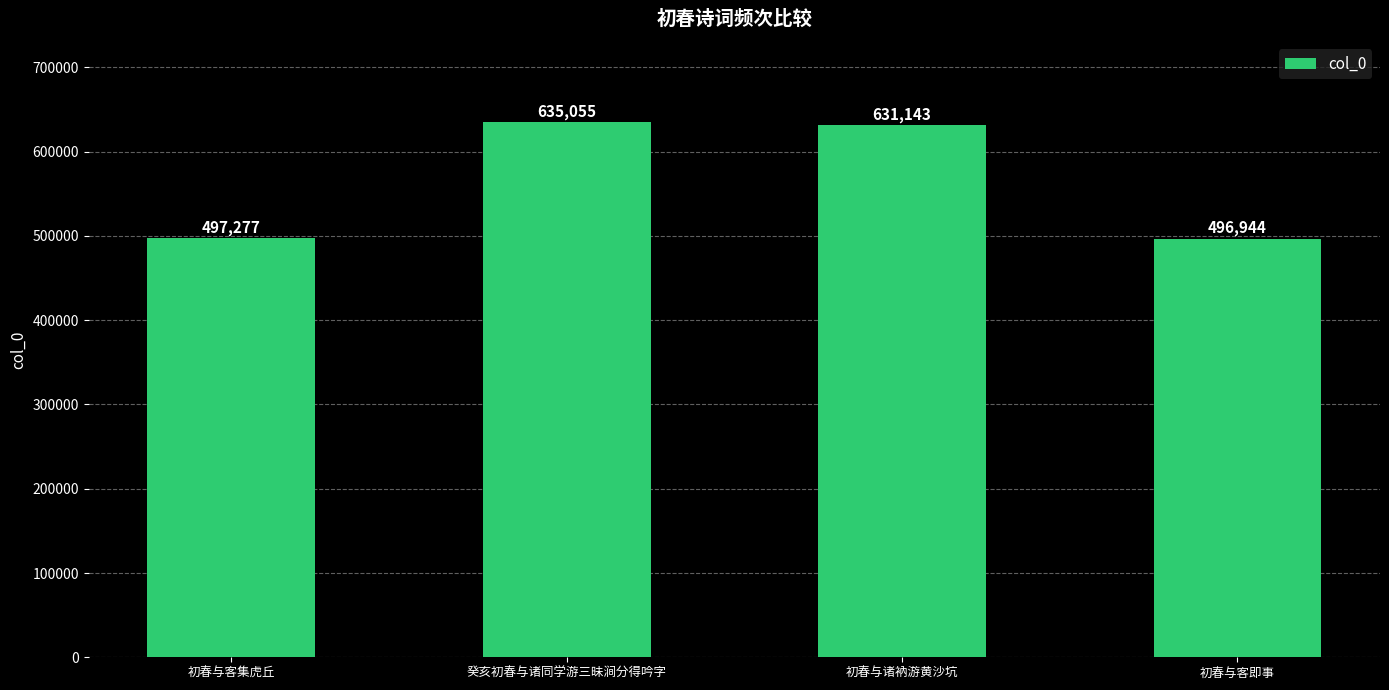

At which category does the chart reach its peak across all series?

癸亥初春与诸同学游三昧涧分得吟字